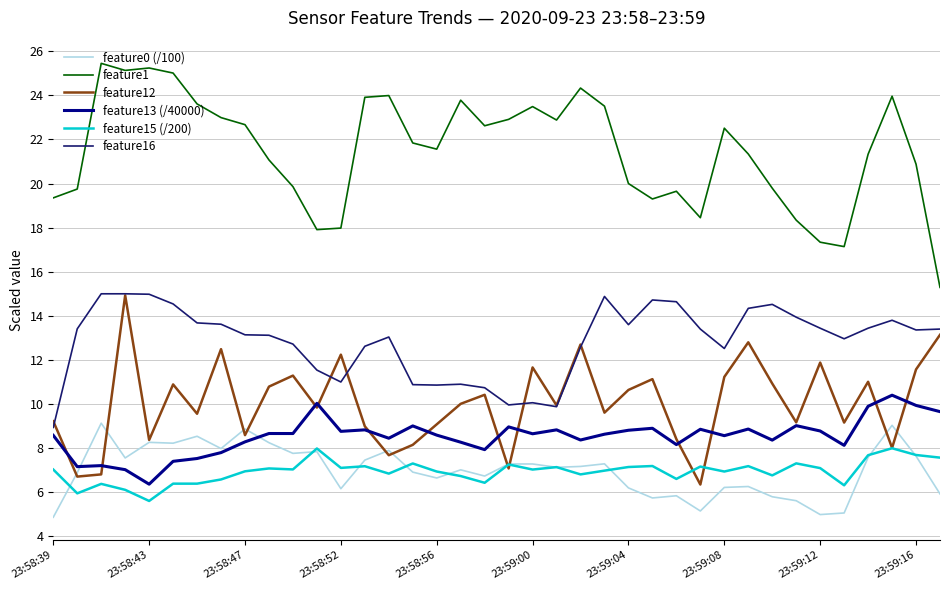

Which series has the widest spread of values?

feature1